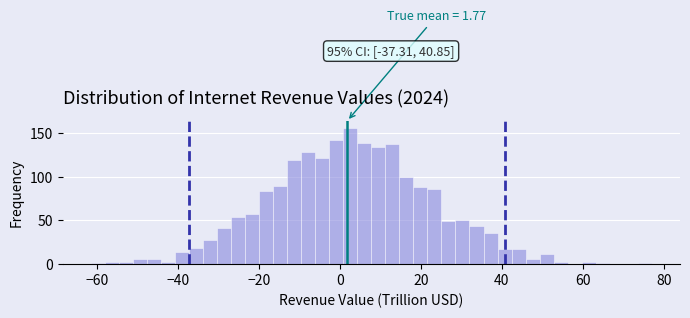

Around what value on the x-axis is the tallest bar? Give the approximate position of its centre, as read against the axis.

2